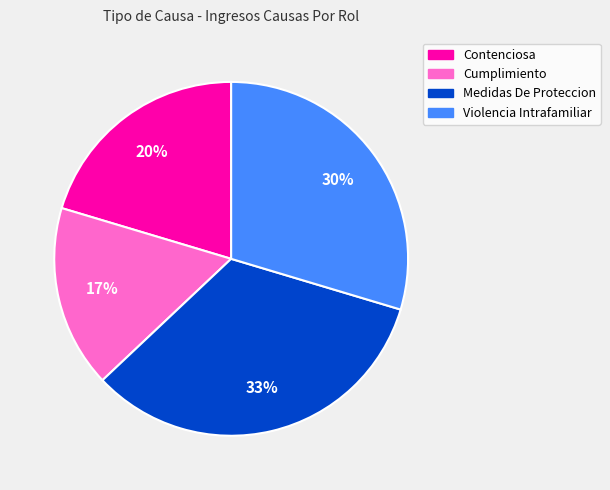

Which has a higher value, Cumplimiento or Violencia Intrafamiliar?

Violencia Intrafamiliar